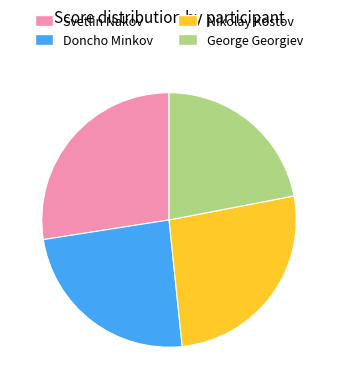

Is it true that Svetlin Nakov is 20% of the pie?

False